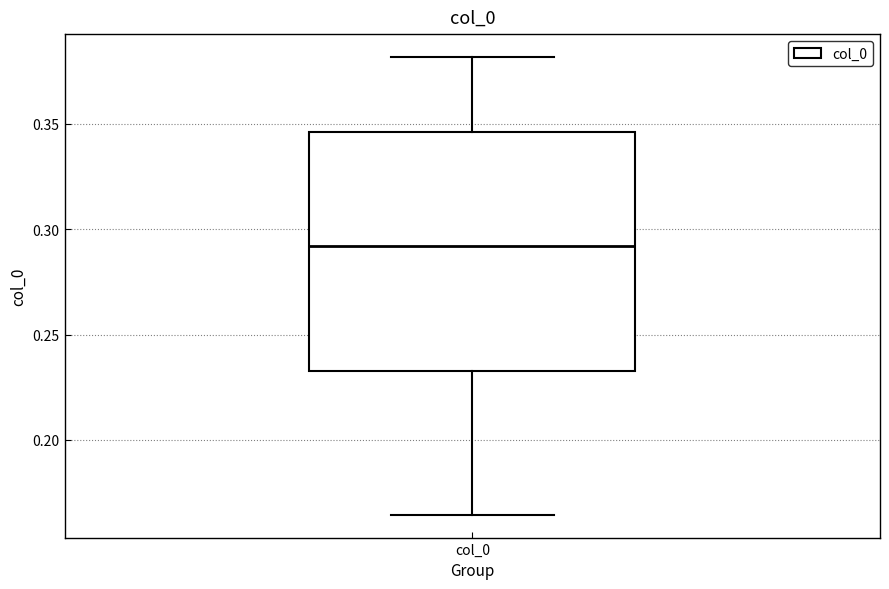

Transcribe this box plot: give where the median line is, the range the box spans, and where the two whiskers end, as read against the y-axis. The values are not printed on the chart, so give them approximately, as read against the axis.

median 0.290, box 0.235 to 0.345, whiskers 0.165 to 0.380